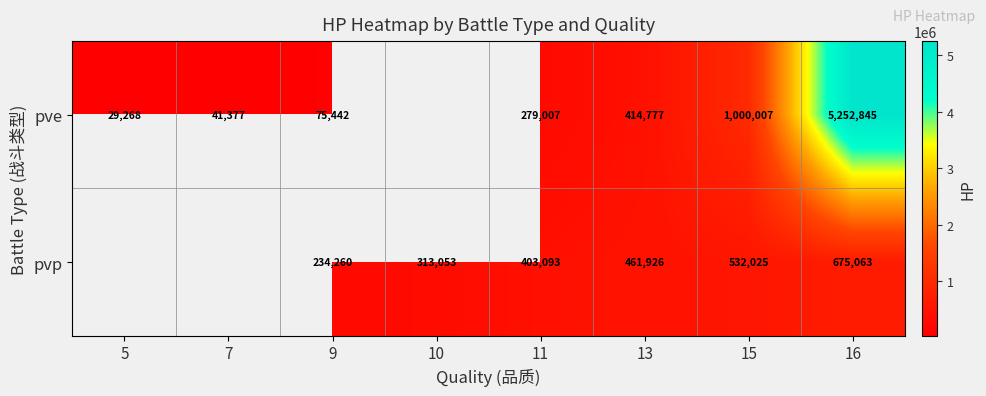

What is the total value across all series at 13?

876703.0